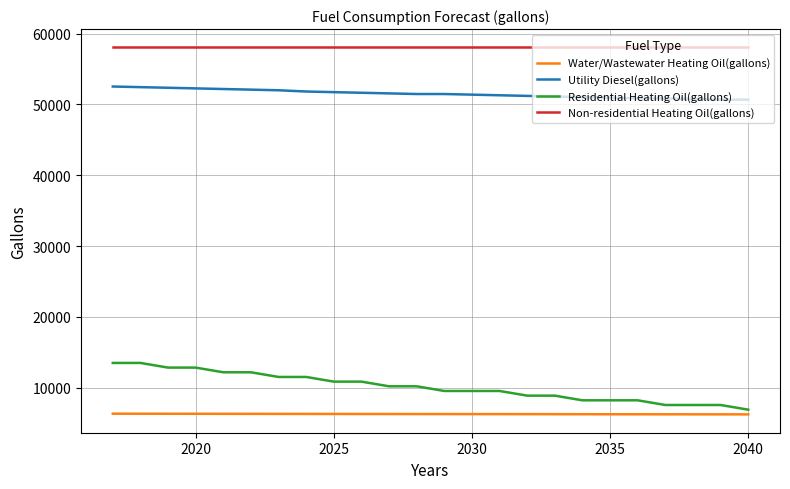

What is the maximum value shown in the chart?

58043.6